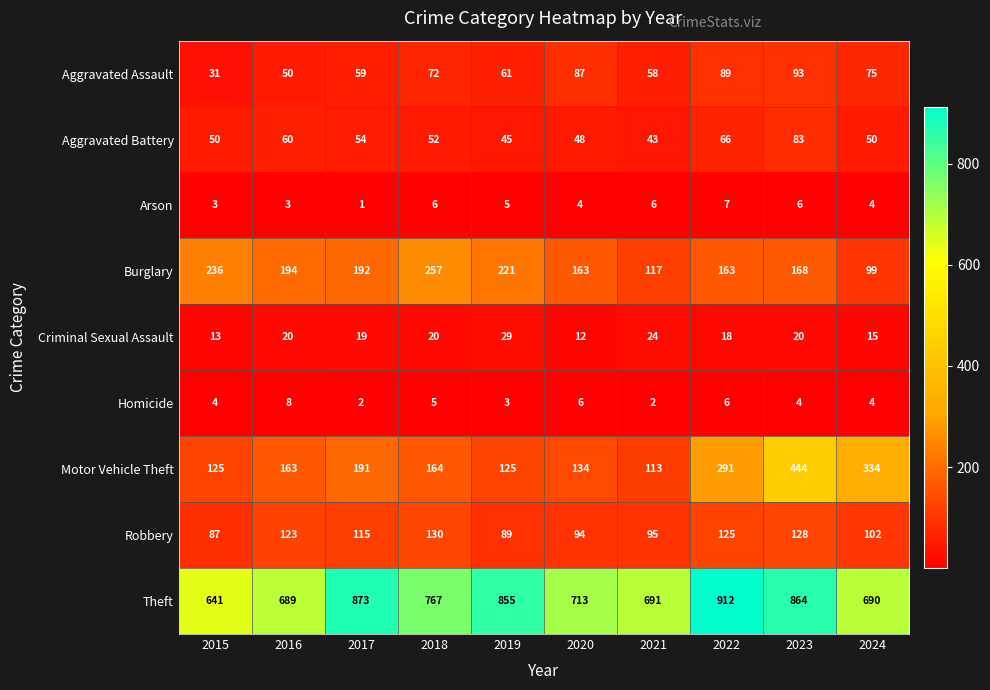

At which category is the sum across all series the highest?

2023